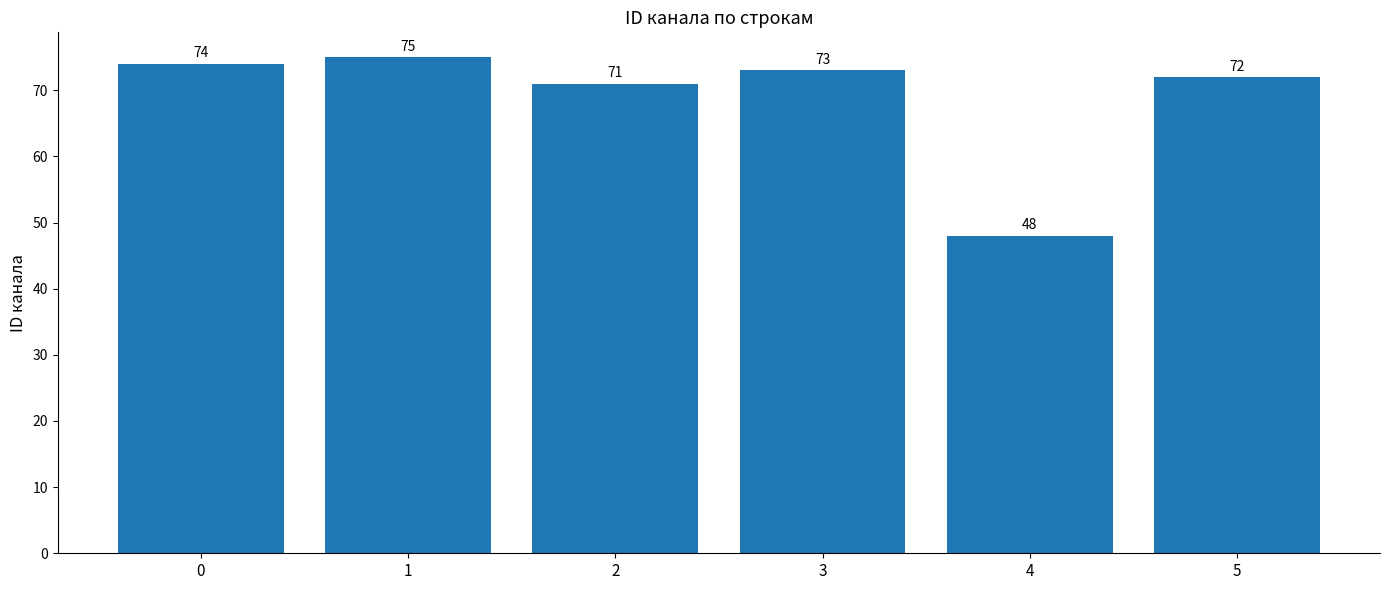

Read the value at 5, to the nearest 10.

70